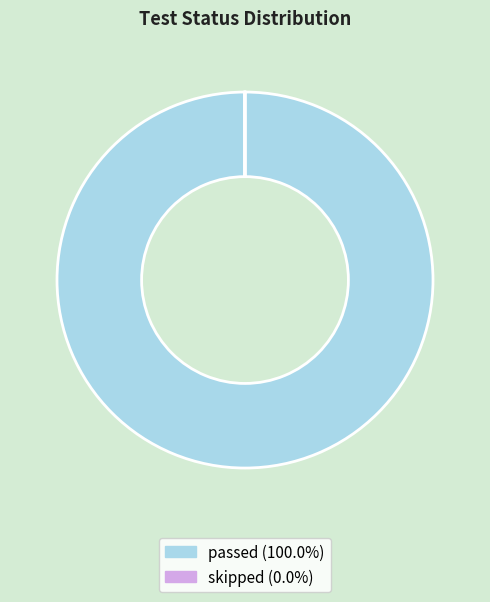

What is the largest slice in the pie chart?

passed